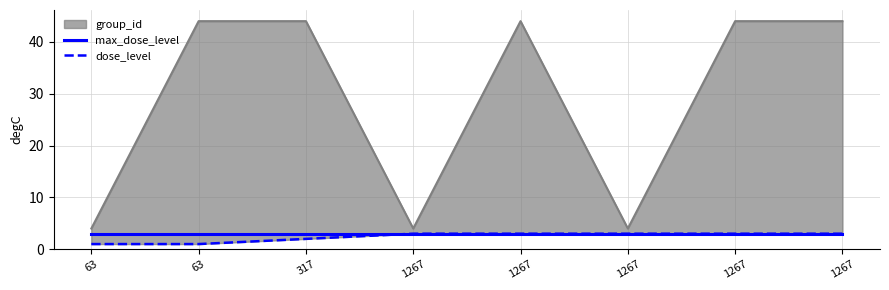

Reading right to left, transcribe all the data shown in this chart.

max_dose_level: 3	3	3	3	3	3	3	3
dose_level: 3	3	3	3	3	2	1	1